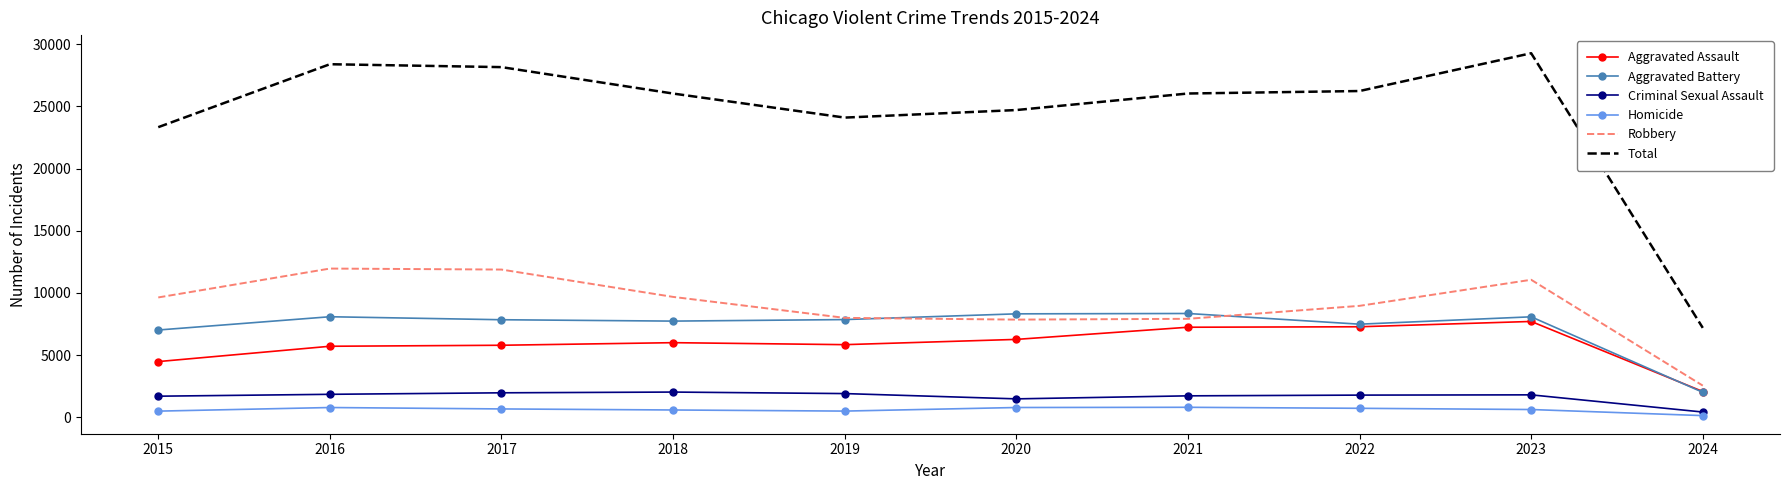

Is it true that Aggravated Assault equals 9864 at 2017?

False